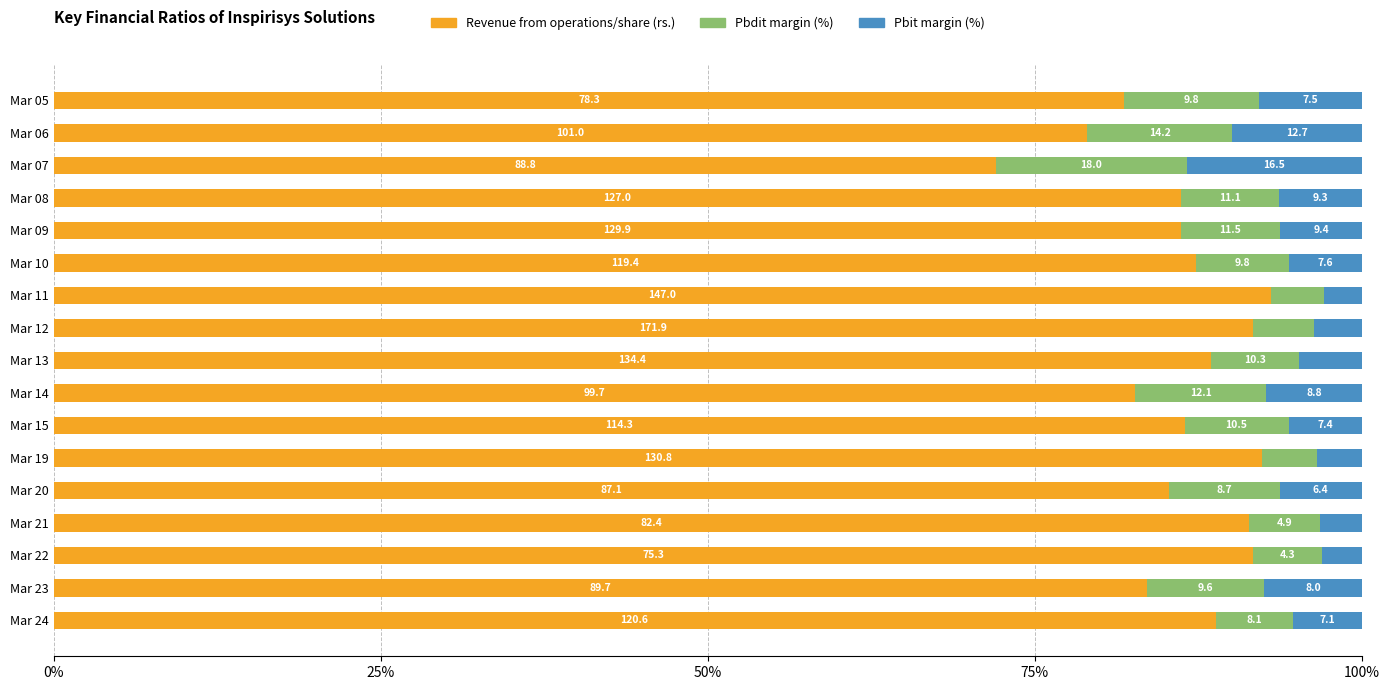

What position from the right is 11?

6